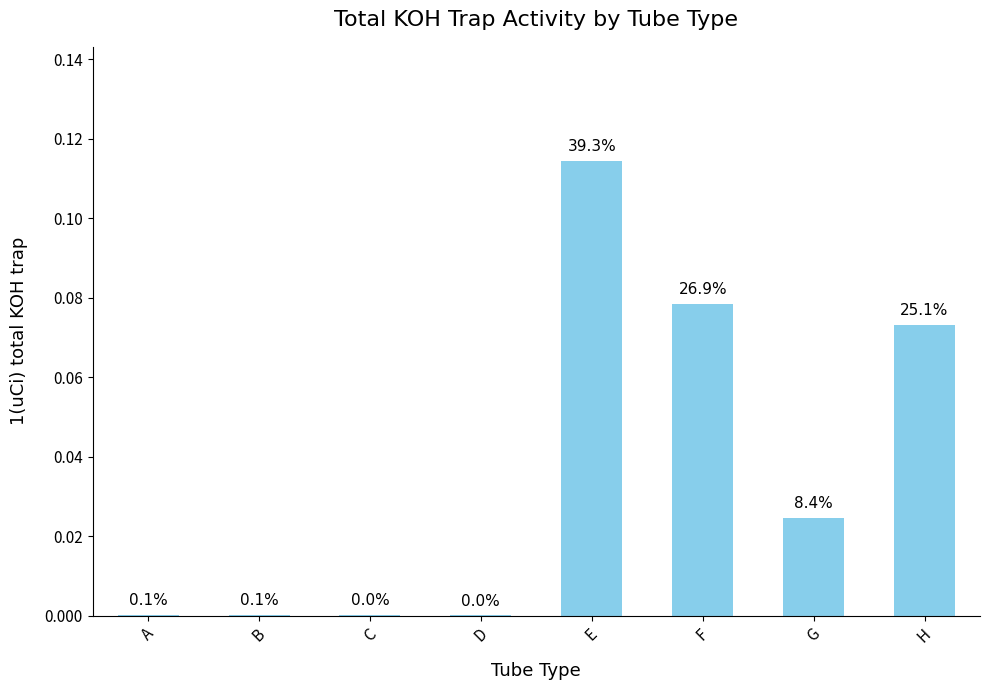

How many data points does each series have?

8